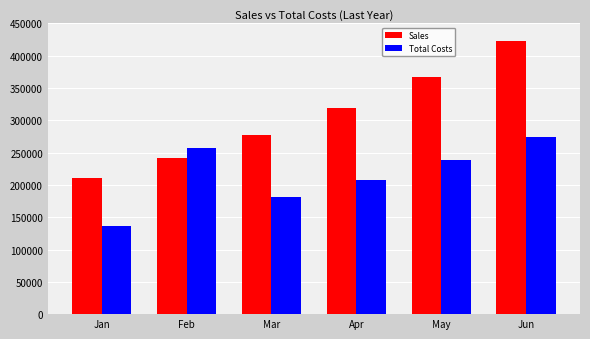

What is the maximum value shown in the chart?

422385